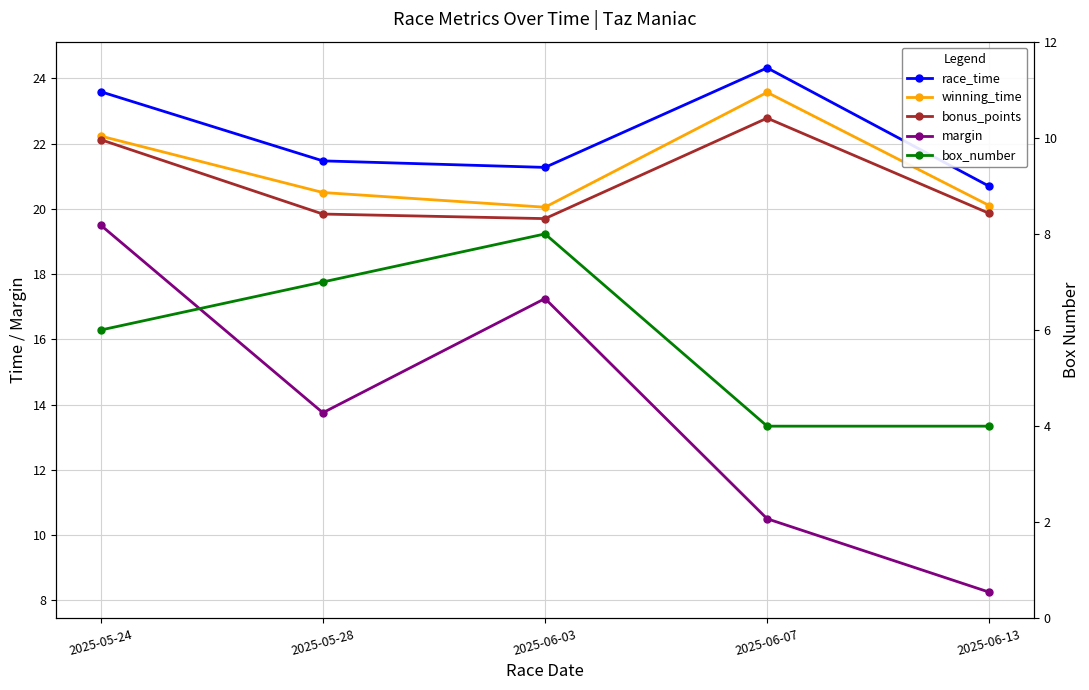

What position from the right is 2025-05-24?

5